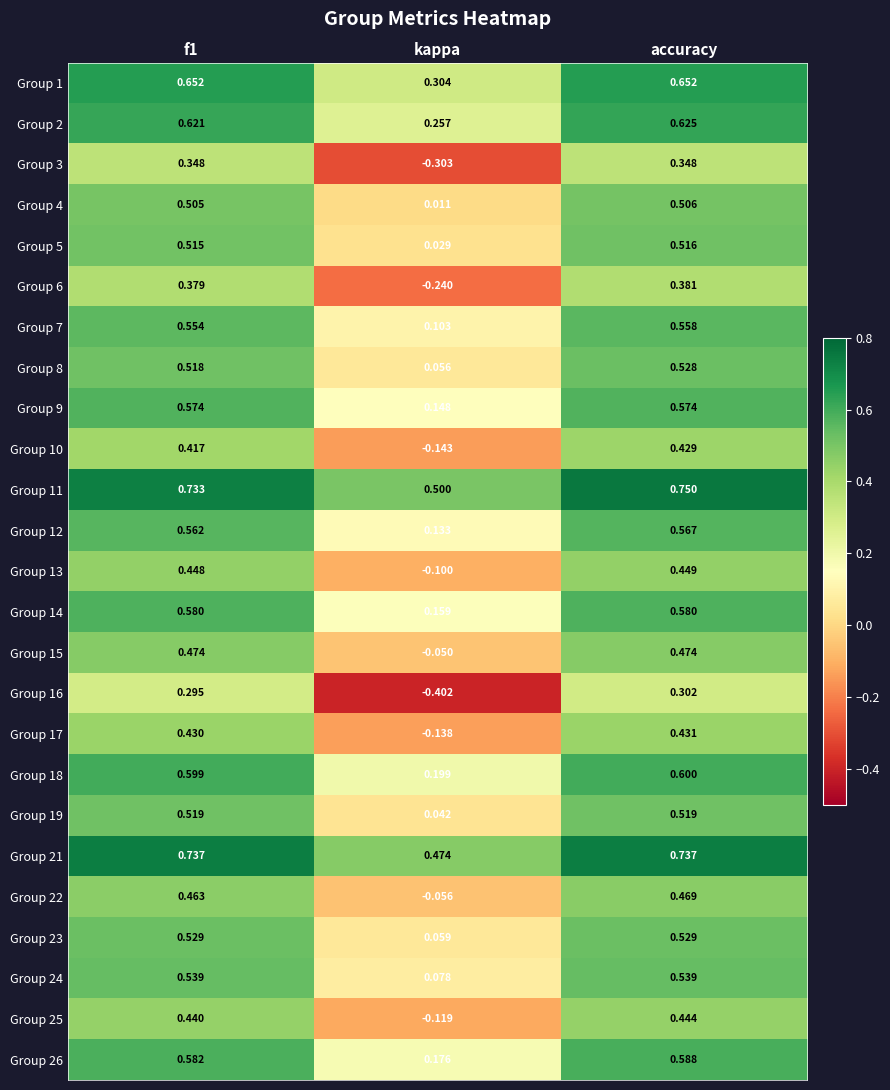

At which label does Group 2 reach its peak?

accuracy